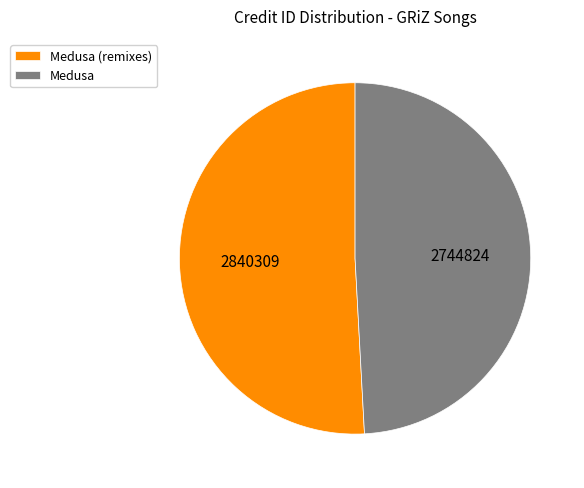

True or false: Medusa (remixes) accounts for 51% of the total.

True